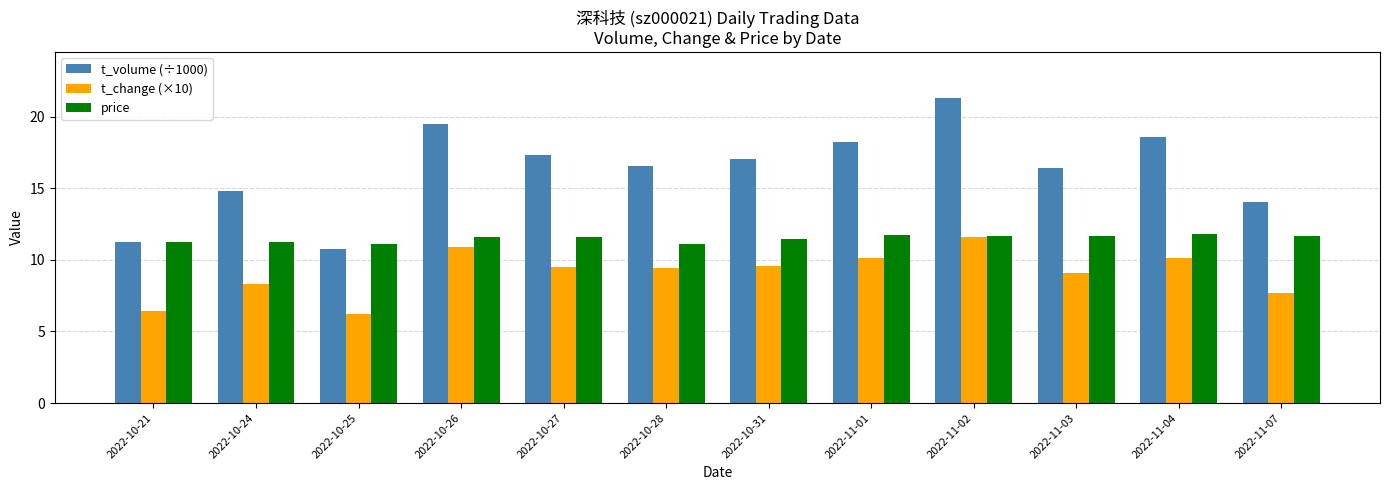

How many bars are there in each group?

3